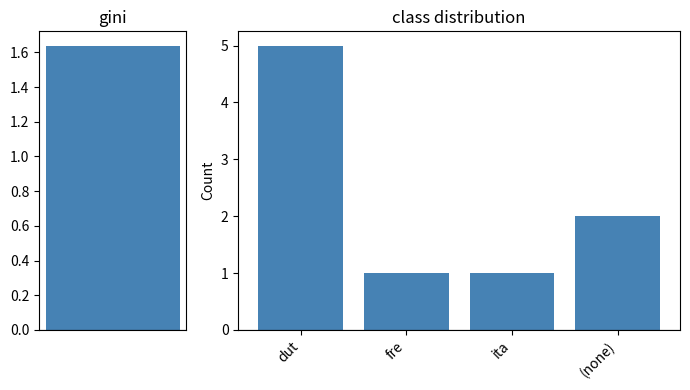

What is the label of the 1st bar from the right?

(none)